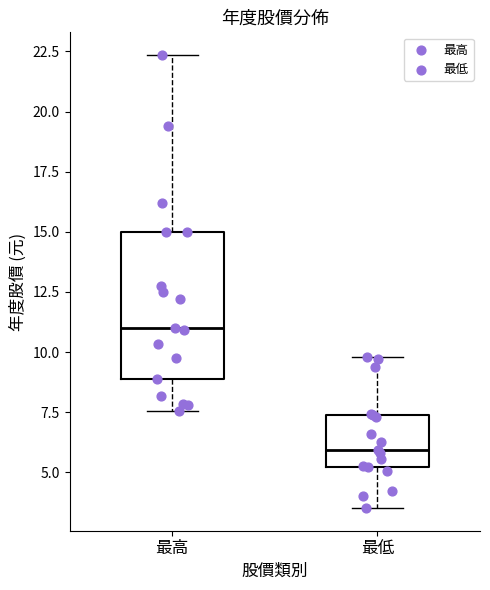

Which box is the tallest, from its lower edge to its upper edge?

最高